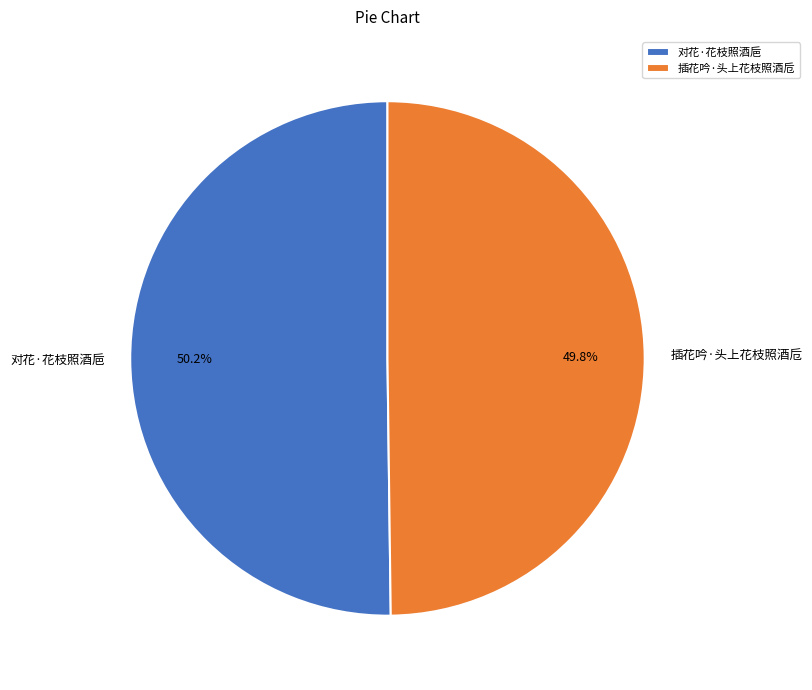

Count the number of slices in the pie.

2